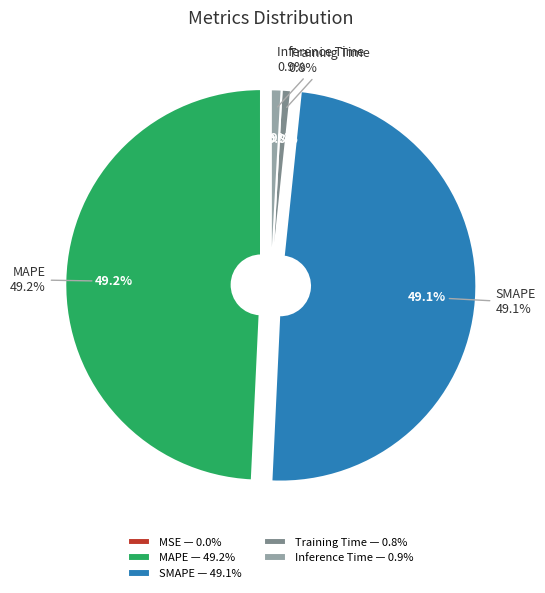

What is the largest slice in the pie chart?

MAPE